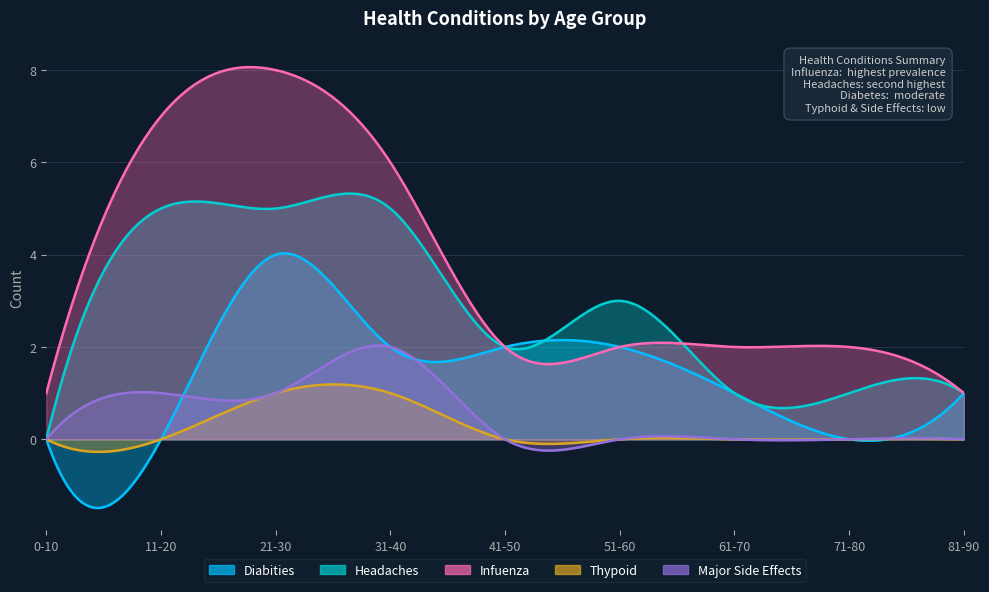

True or false: Thypoid and Infuenza cross at least once.

False